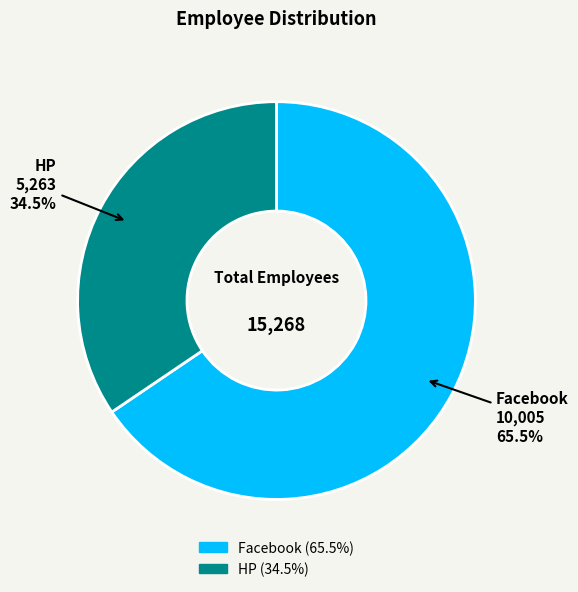

Approximately how many times larger is the value at HP compared to Facebook?

0.5